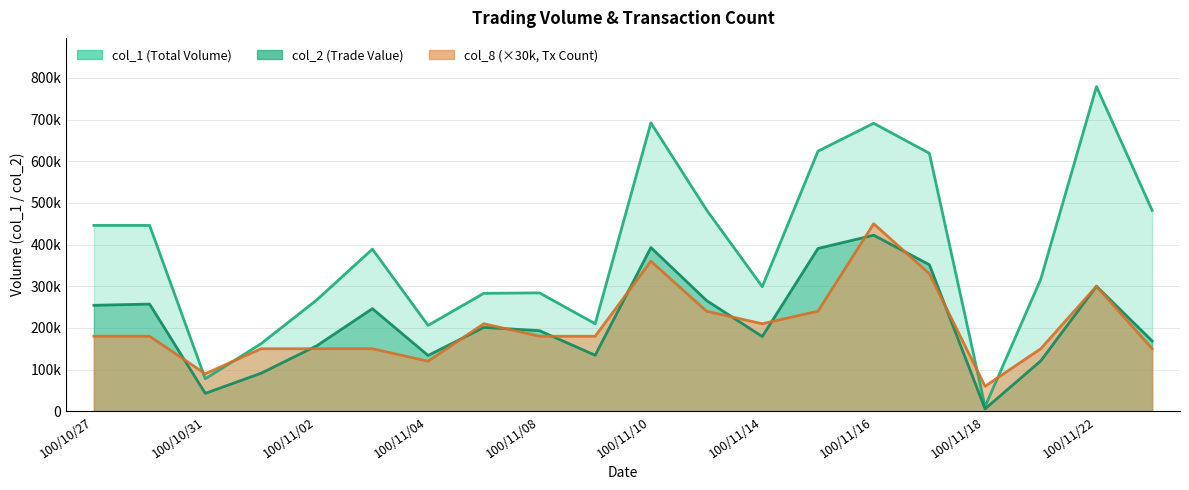

List the labels in order of col_2 value, largest first.

100/11/16, 100/11/10, 100/11/15, 100/11/17, 100/11/22, 100/11/11, 100/10/28, 100/10/27, 100/11/03, 100/11/07, 100/11/08, 100/11/14, 100/11/23, 100/11/02, 100/11/09, 100/11/04, 100/11/21, 100/11/01, 100/10/31, 100/11/18